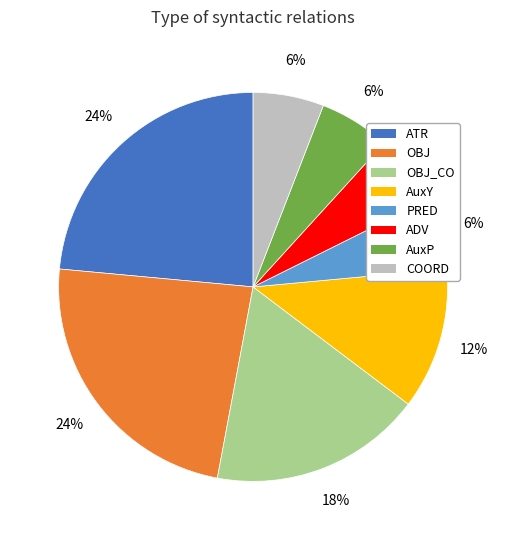

Approximately how many times larger is the value at OBJ_CO compared to OBJ?

0.8